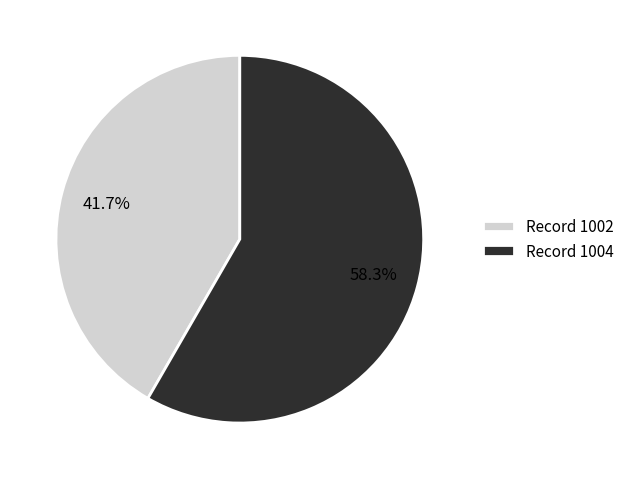

What is the majority slice?

Record 1004